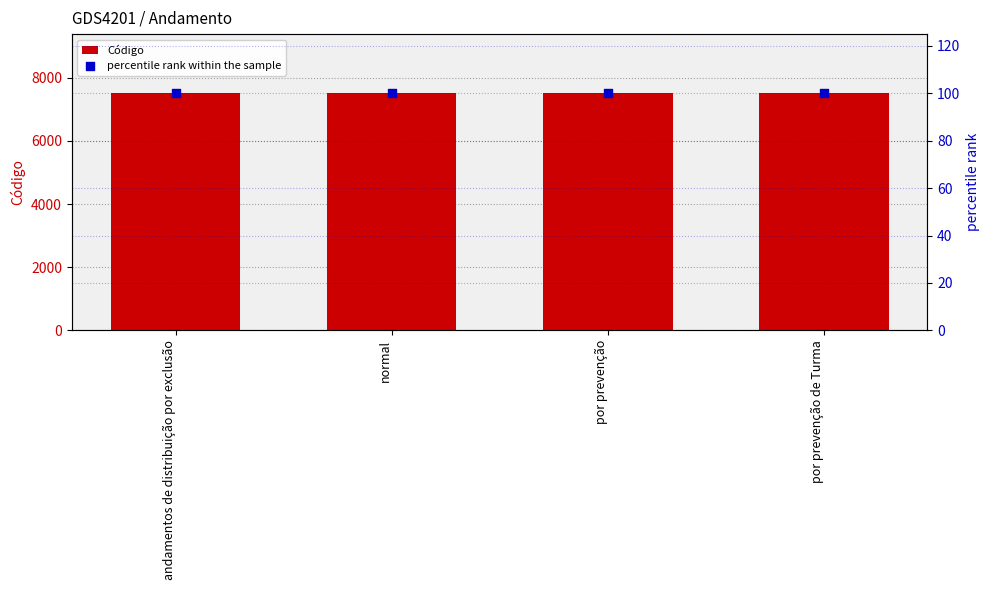

What are all the series names shown in the legend?

Código, percentile rank within the sample